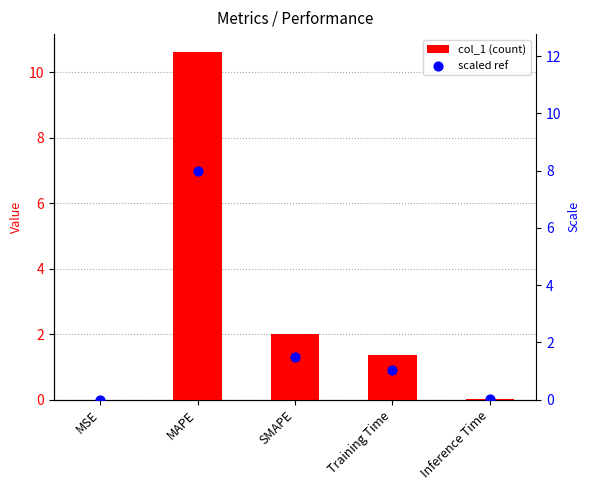

Which series reaches the minimum Y coordinate?

scaled ref